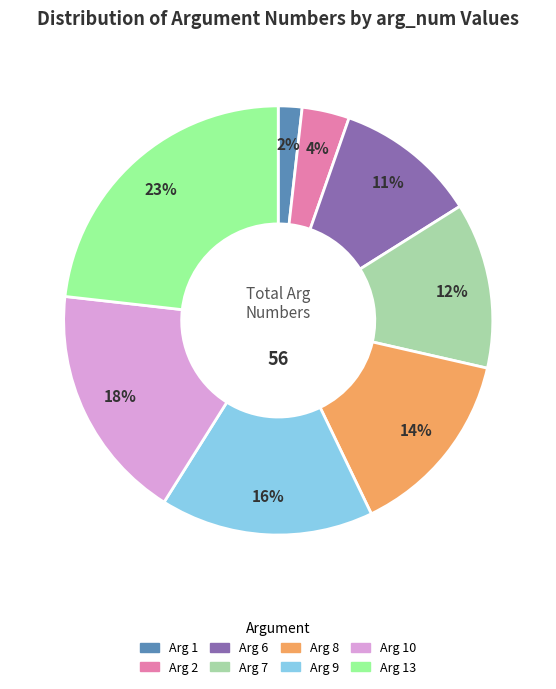

Does any single category account for the majority?

No